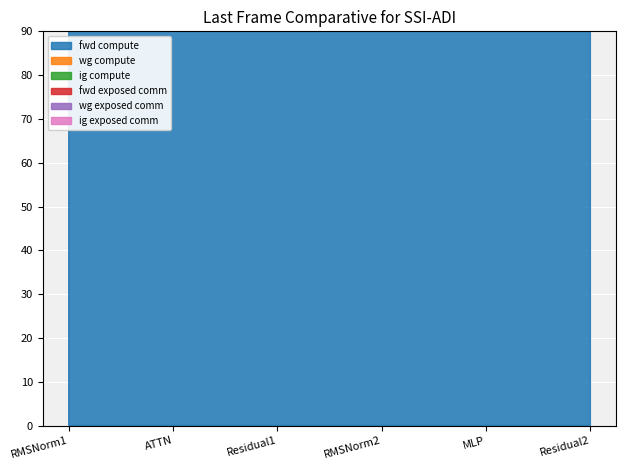

Which label corresponds to the largest value in the chart?

ATTN